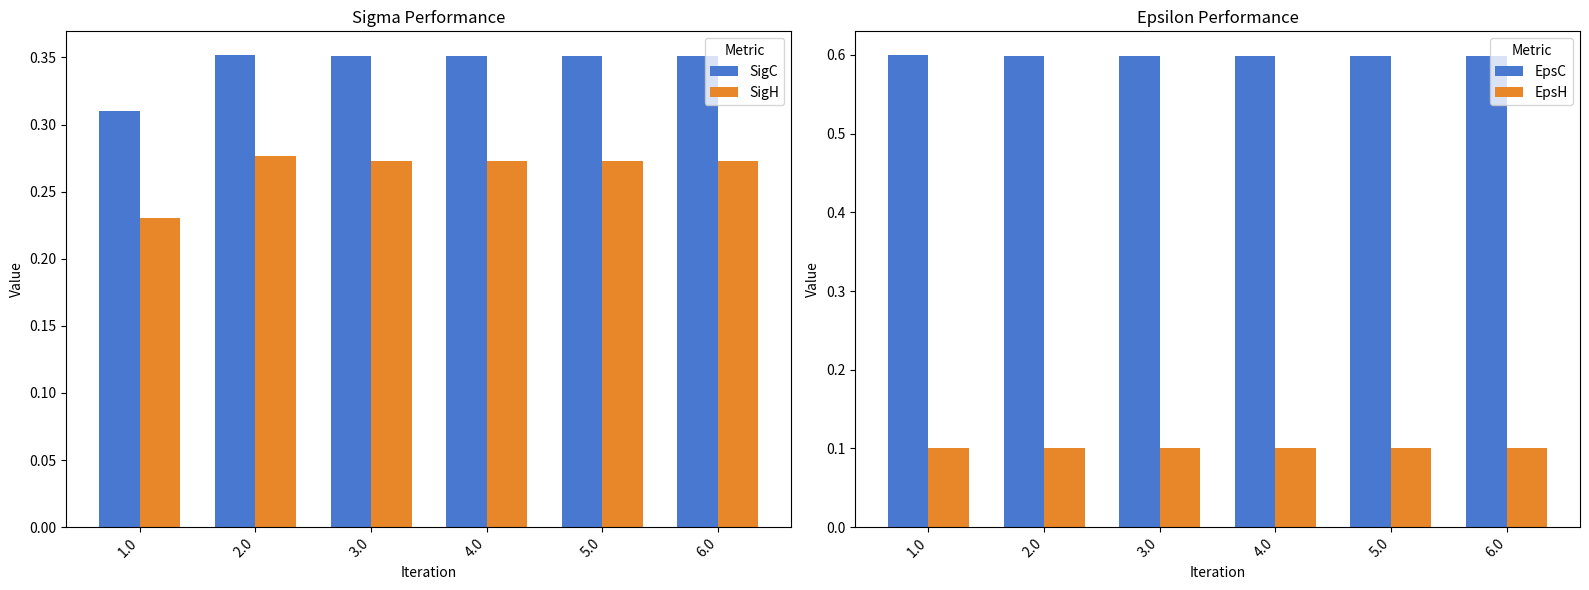

Reading left to right, transcribe all the data shown in this chart.

SigC: 1.0=0.3	2.0=0.4	3.0=0.4	4.0=0.4	5.0=0.4	6.0=0.4
SigH: 1.0=0.2	2.0=0.3	3.0=0.3	4.0=0.3	5.0=0.3	6.0=0.3
EpsC: 1.0=0.6	2.0=0.6	3.0=0.6	4.0=0.6	5.0=0.6	6.0=0.6
EpsH: 1.0=0.1	2.0=0.1	3.0=0.1	4.0=0.1	5.0=0.1	6.0=0.1